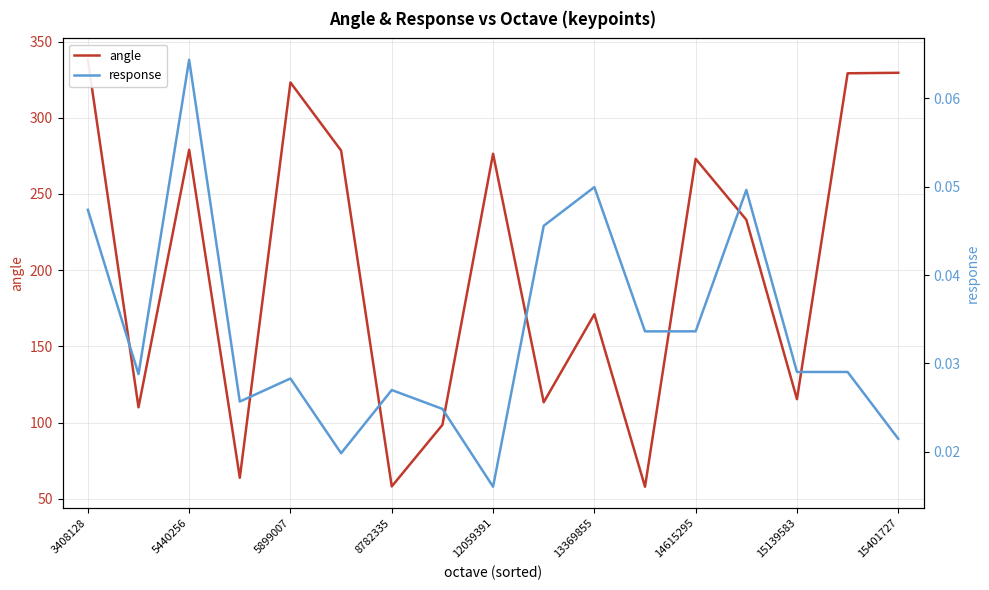

What is the value of the angle point at the 2nd from the left?

110.1